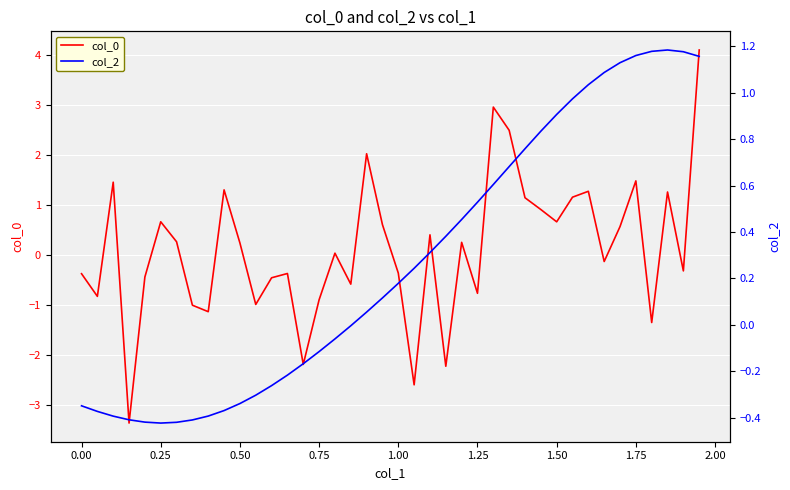

Is it true that col_0 equals 0.7 at 0.25?

True